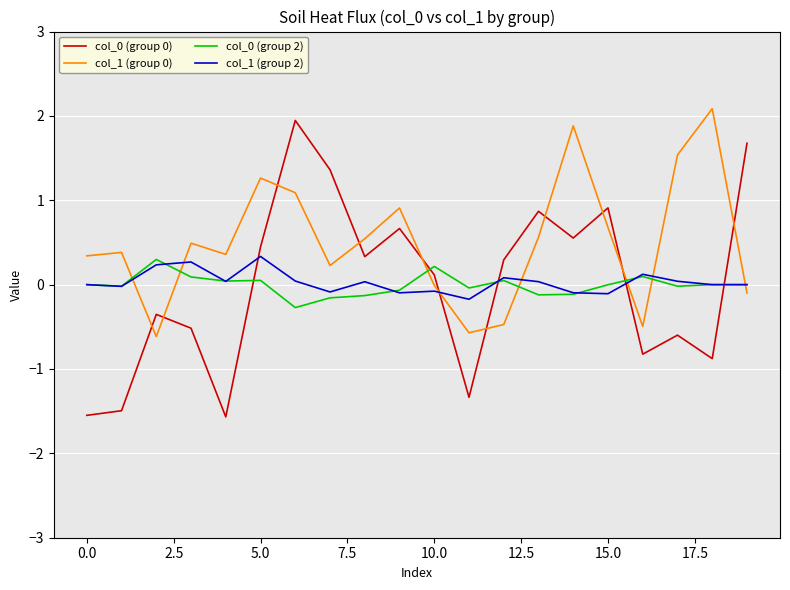

How many lines are shown in the chart?

4